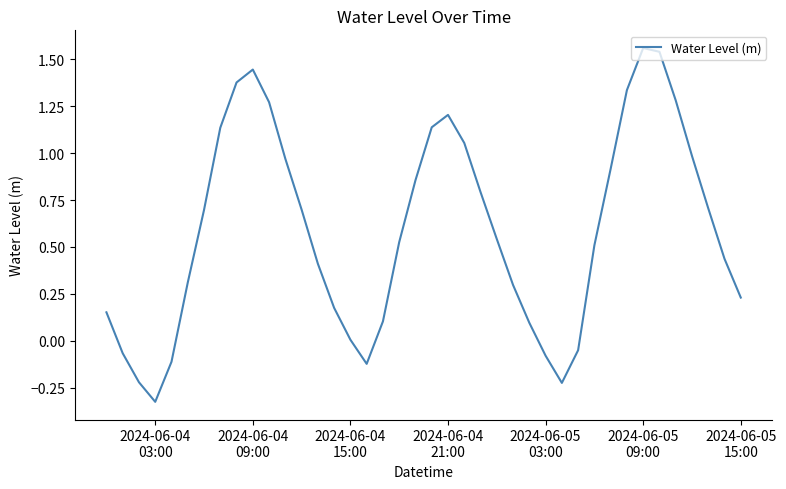

Reading left to right, what are all the values shown in this chart?

0.2	-0.1	-0.2	-0.3	-0.1	0.3	0.7	1.1	1.4	1.4	1.3	1.0	0.7	0.4	0.2	0.0	-0.1	0.1	0.5	0.9	1.1	1.2	1.1	0.8	0.5	0.3	0.1	-0.1	-0.2	-0.1	0.5	0.9	1.3	1.6	1.5	1.3	1.0	0.7	0.4	0.2